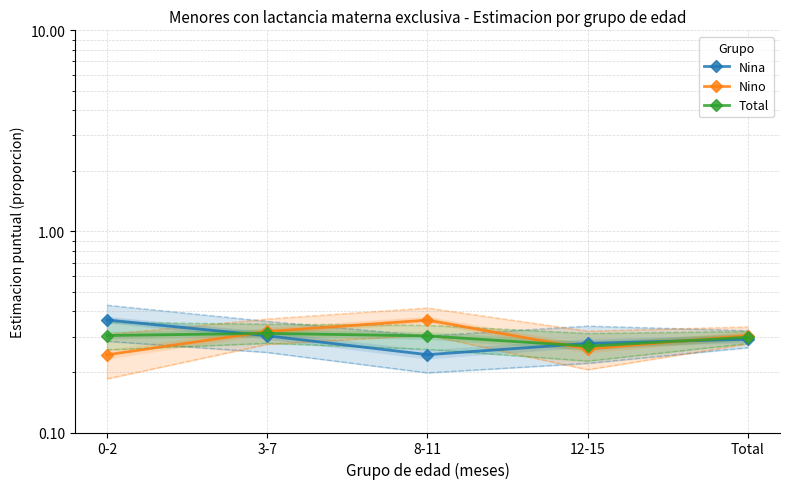

What is the greatest value displayed?

0.4